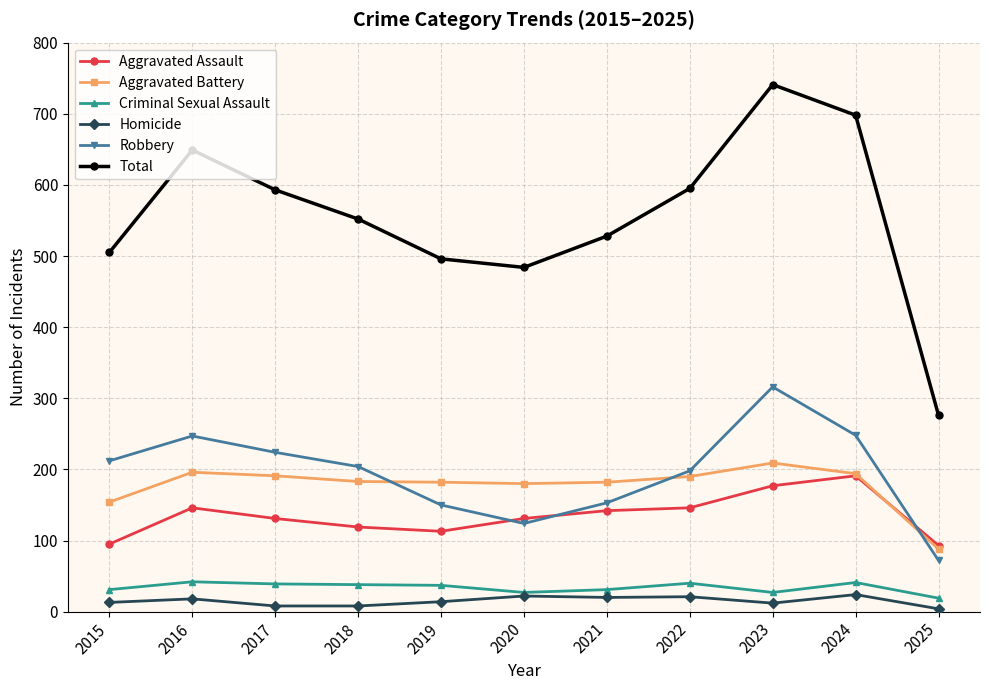

In Criminal Sexual Assault, how many points are lower than both neighbors (excluding endpoints)?

2